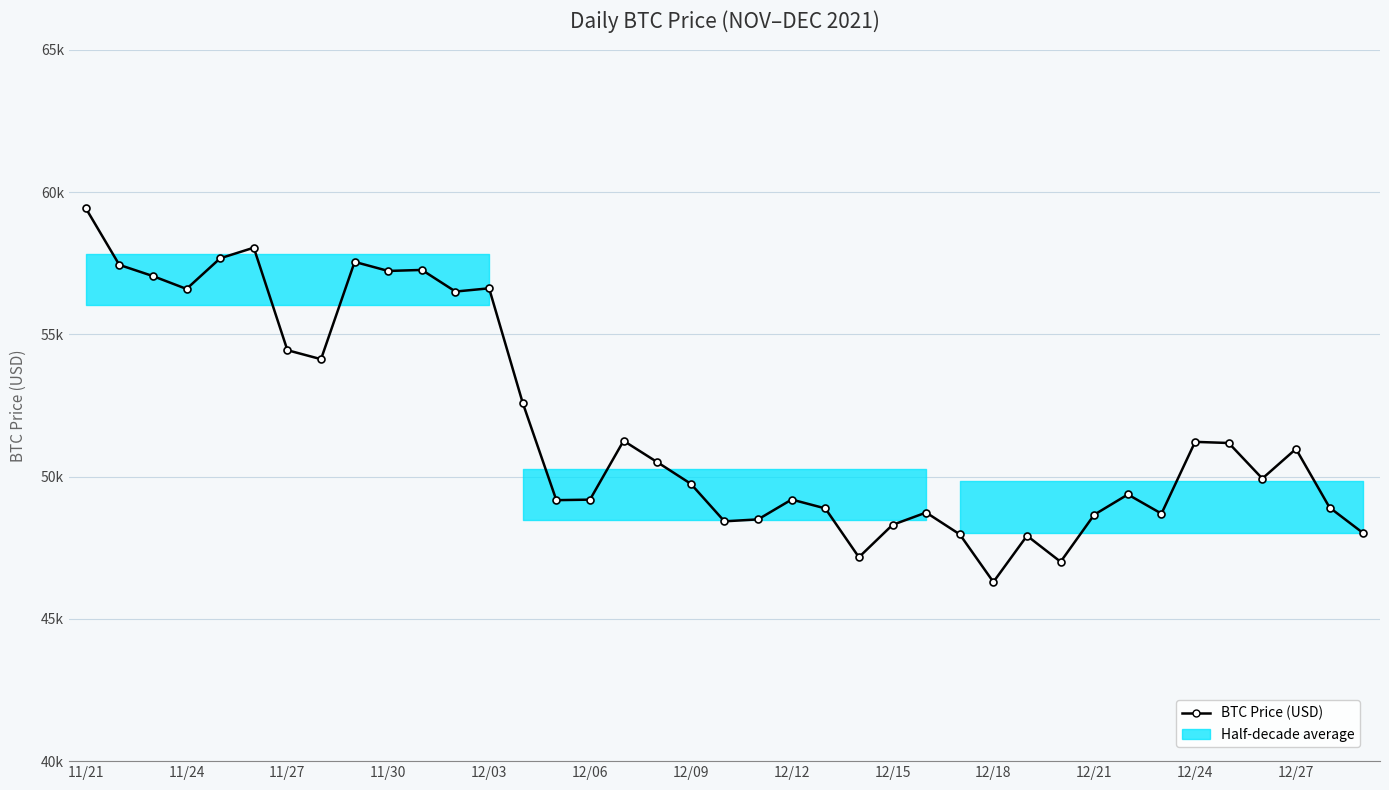

Read the value at 35, to the nearest 50.

49950